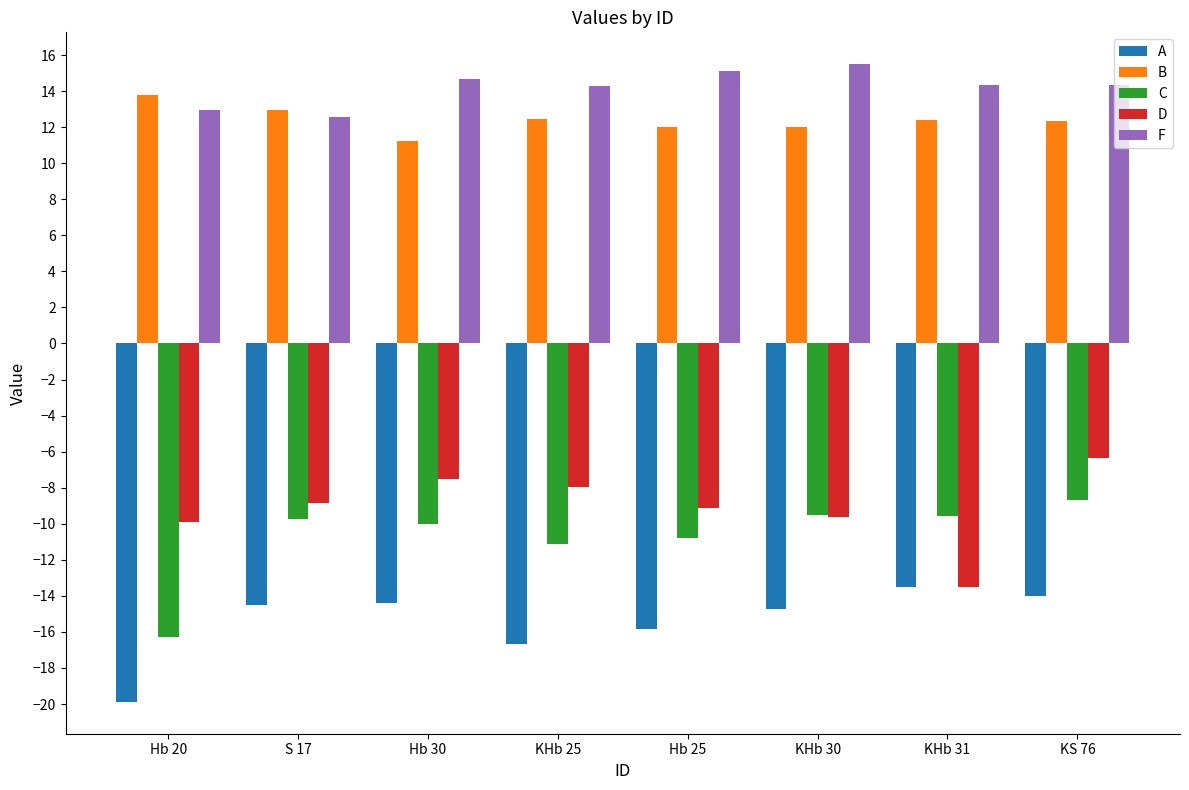

What value does the A series have at KHb 25?

-16.7